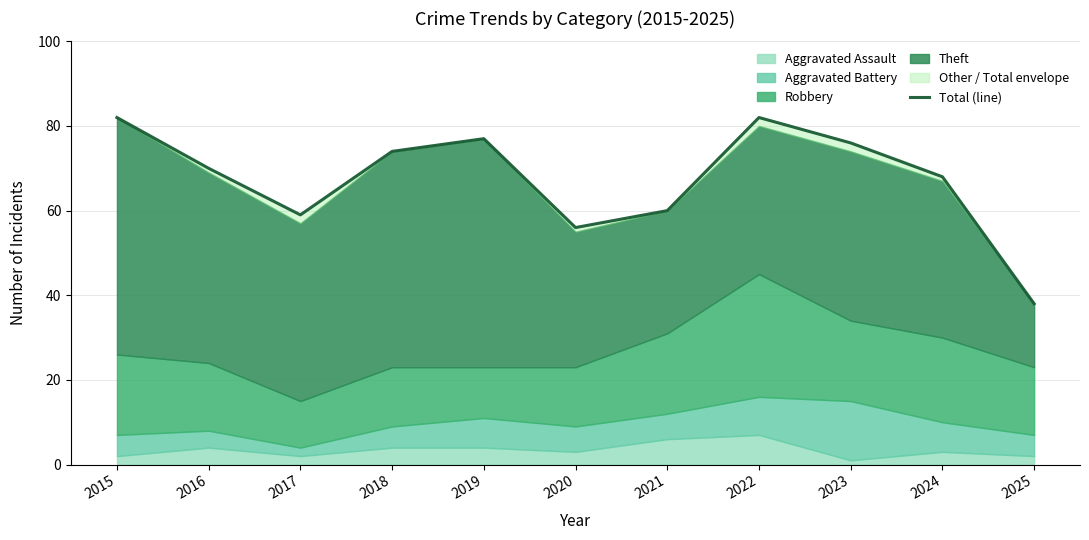

The chart shows a value of 99 at 2016. True or false?

False